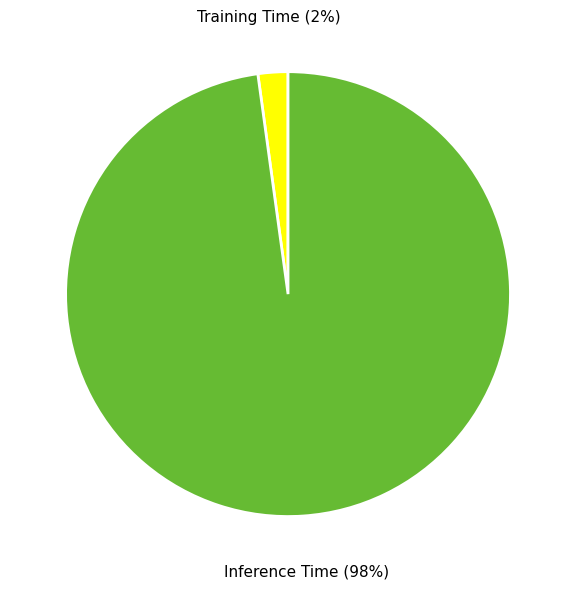

How many segments does this pie chart have?

2